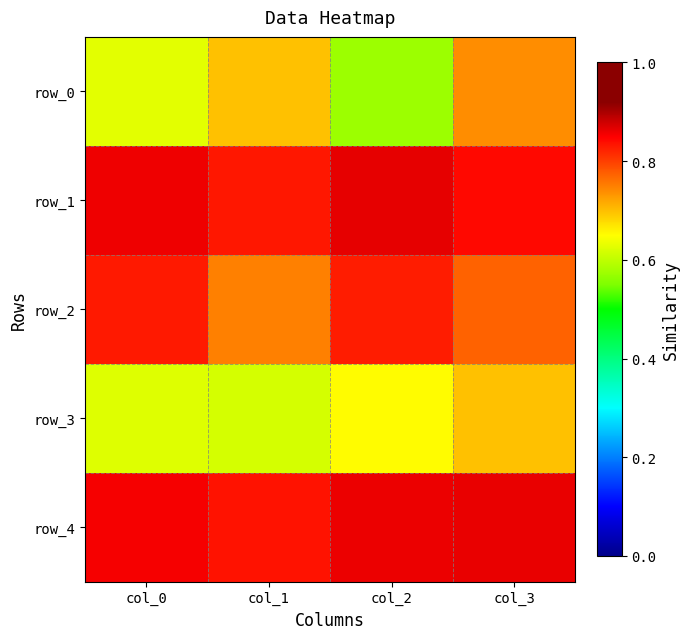

Read the row_0 value at col_1.

0.7